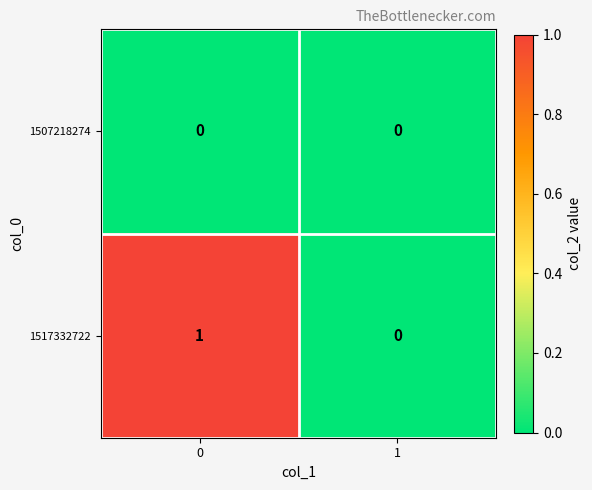

Which series has the largest range (max minus min)?

1517332722